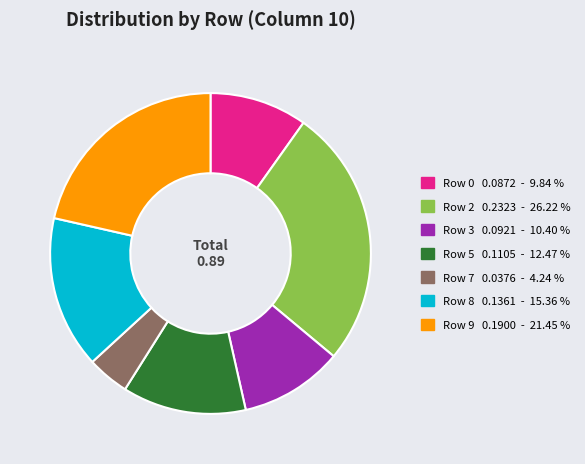

Does Row 2 account for over 50% of the chart?

No